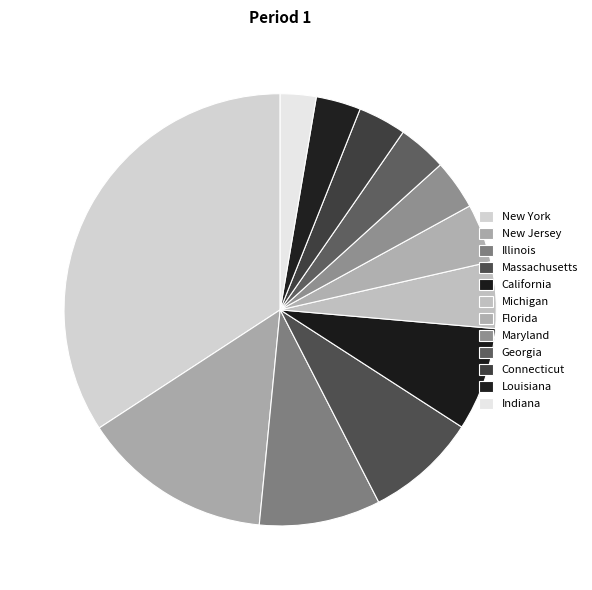

Is Louisiana the majority of the pie?

No